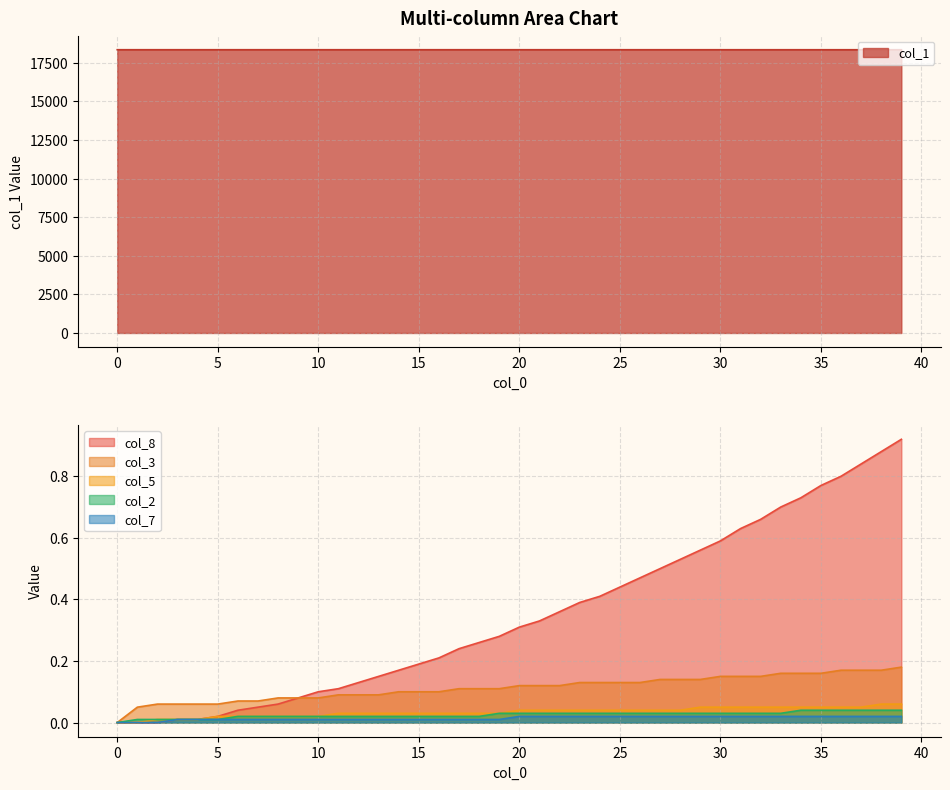

Which category has the highest value in the col_7 series?

20